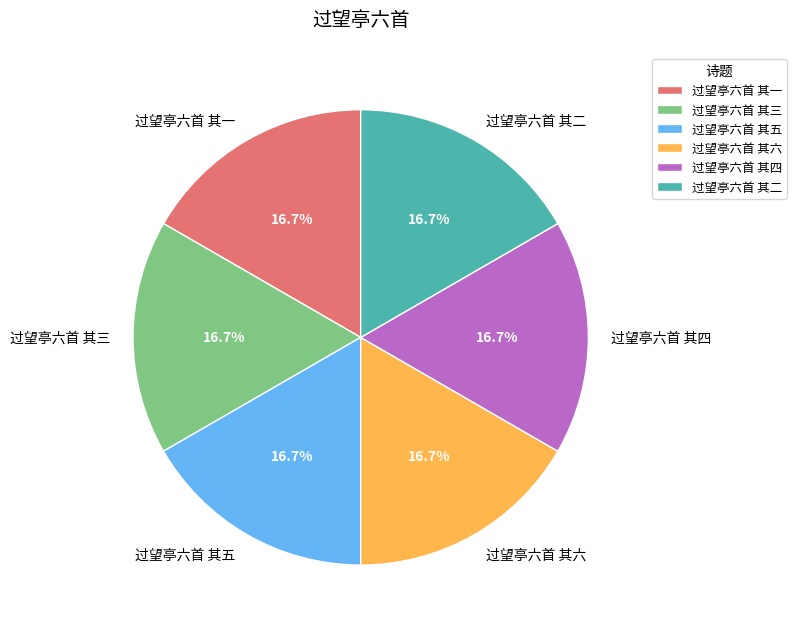

Is it true that 过望亭六首 其三 is 25% of the pie?

False